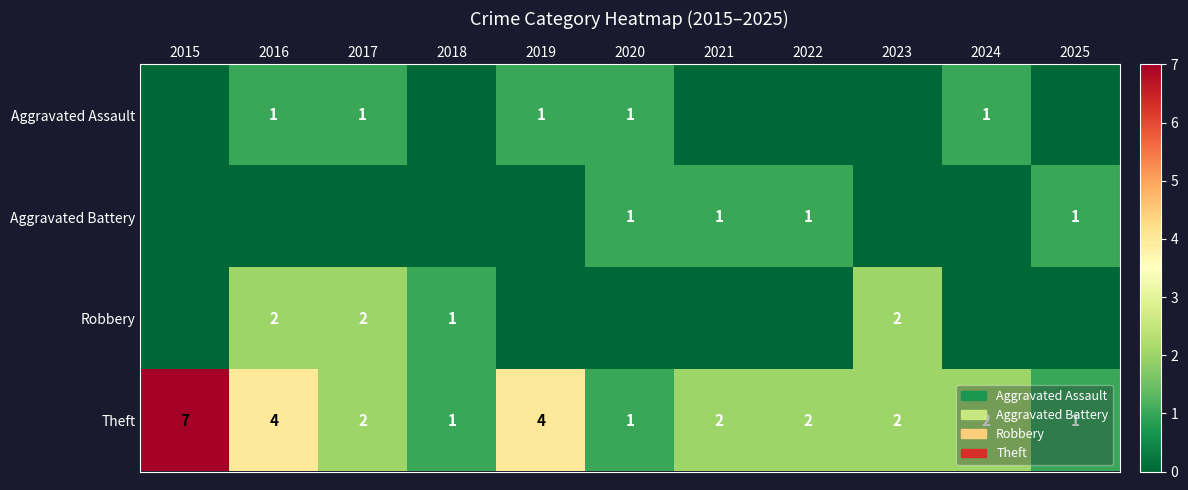

What is the difference between the second highest and minimum values in the Theft series?

3